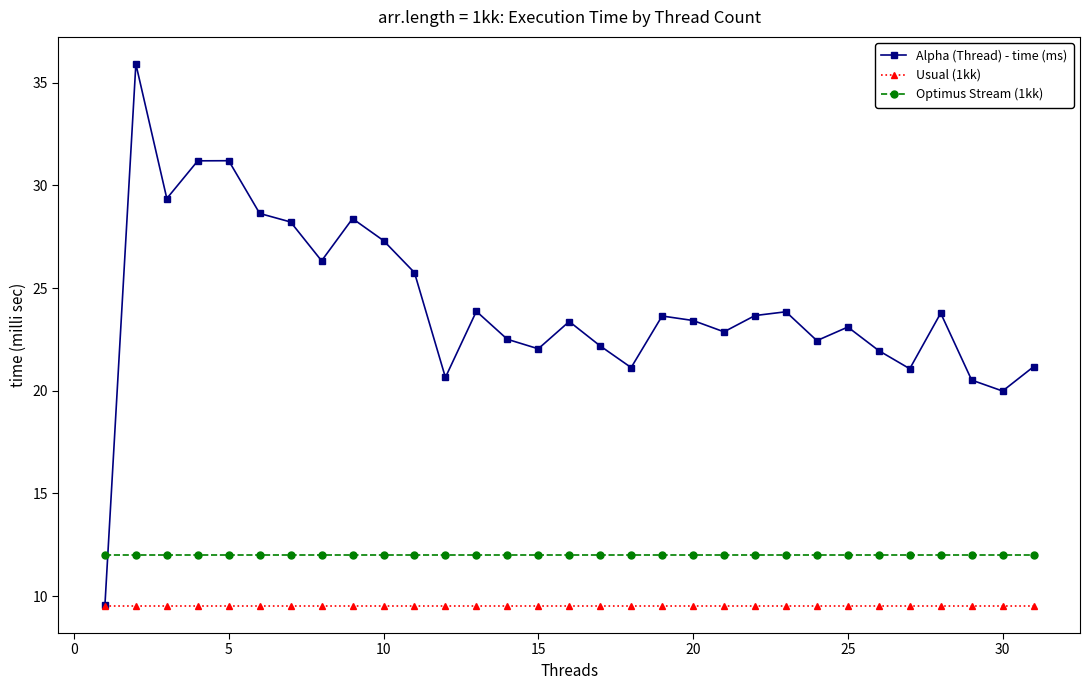

What is the maximum value shown in the chart?

35.9